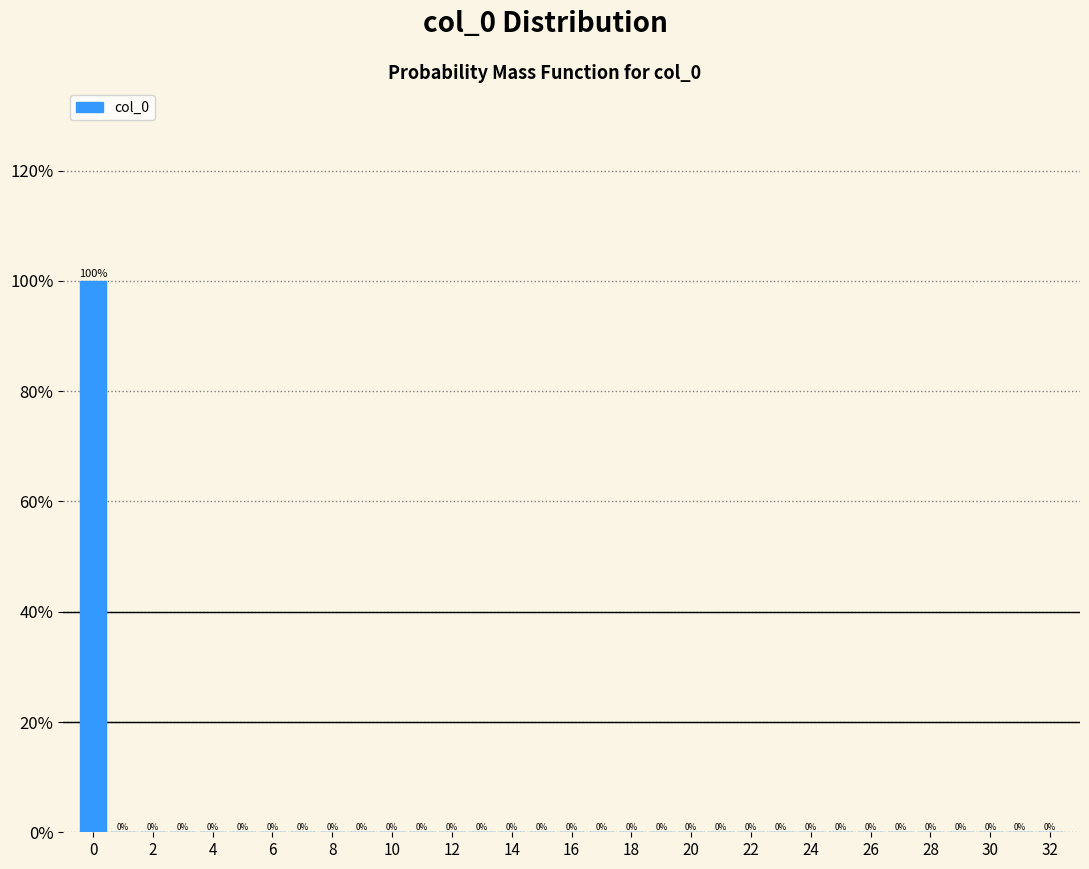

Reading left to right, transcribe this chart: for each bar, give the range it covers on the x-axis and its height. The bar edges are not printed on the chart, so give them approximately, as read against the axis.

-0.5 to 0.5: 100
0.5 to 1.5: 0
1.5 to 2.5: 0
2.5 to 3.5: 0
3.5 to 4.5: 0
4.5 to 5.5: 0
5.5 to 6.5: 0
6.5 to 7.5: 0
7.5 to 8.5: 0
8.5 to 9.5: 0
9.5 to 10.5: 0
10.5 to 11.5: 0
11.5 to 12.5: 0
12.5 to 13.5: 0
13.5 to 14.5: 0
14.5 to 15.5: 0
15.5 to 16.5: 0
16.5 to 17.5: 0
17.5 to 18.5: 0
18.5 to 19.5: 0
19.5 to 20.5: 0
20.5 to 21.5: 0
21.5 to 22.5: 0
22.5 to 23.5: 0
23.5 to 24.5: 0
24.5 to 25.5: 0
25.5 to 26.5: 0
26.5 to 27.5: 0
27.5 to 28.5: 0
28.5 to 29.5: 0
29.5 to 30.5: 0
30.5 to 31.5: 0
31.5 to 32.5: 0